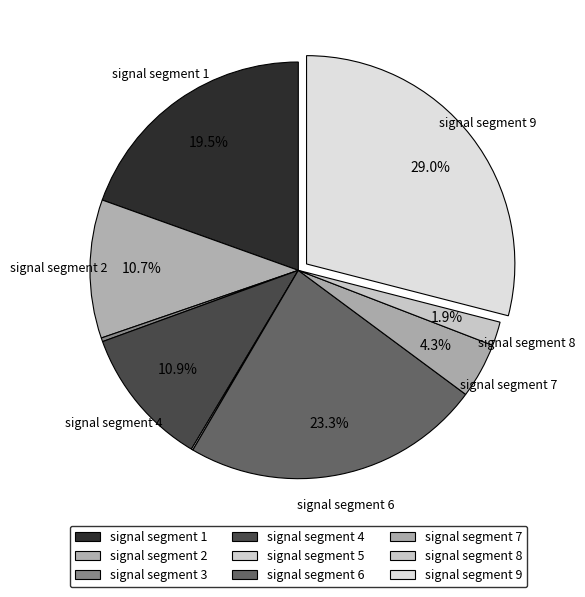

To the nearest percent, what is the combined percentage of signal segment 5 and signal segment 8?

2%